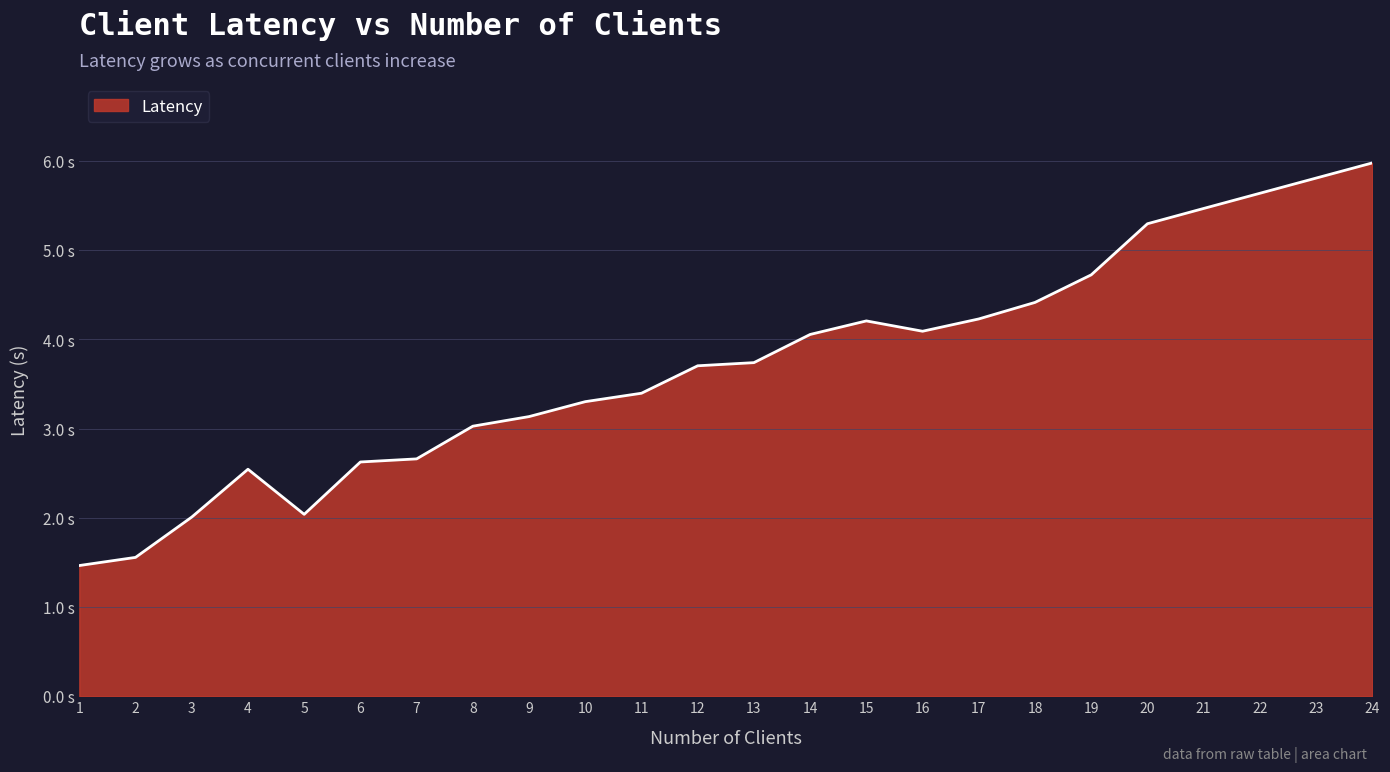

Is it true that the value at 1 is 2.5?

False